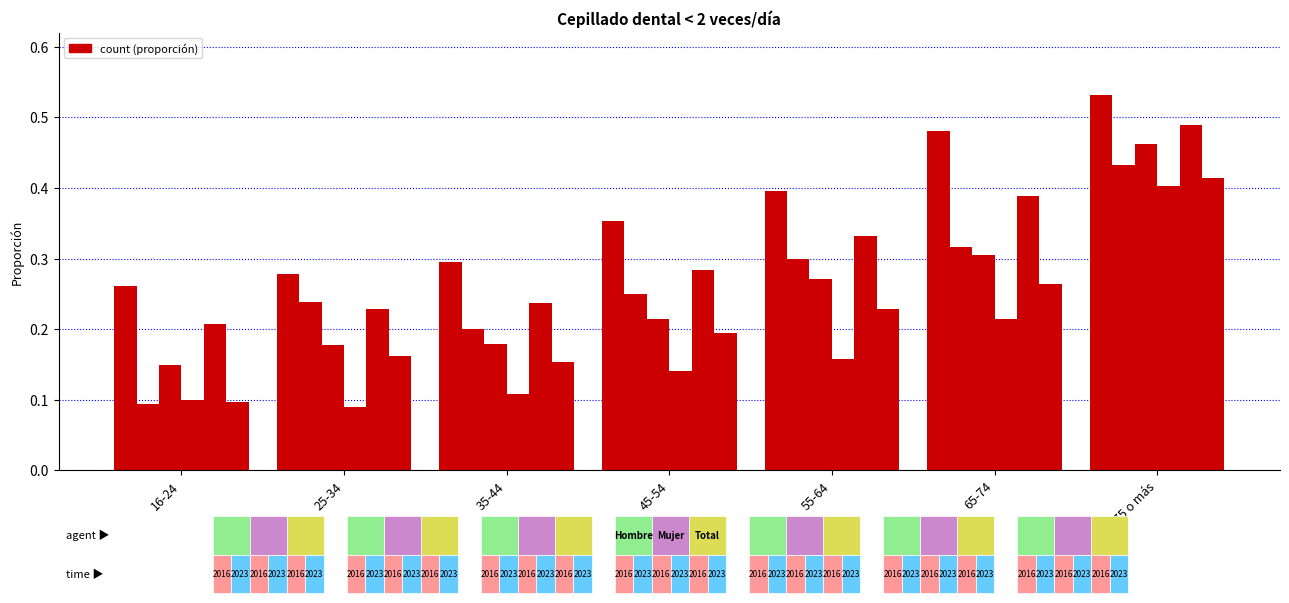

Reading left to right, extract all data points from this chart.

Hombre 2016: 0.3	0.3	0.3	0.4	0.4	0.5	0.5
Hombre 2023: 0.1	0.2	0.2	0.2	0.3	0.3	0.4
Mujer 2016: 0.1	0.2	0.2	0.2	0.3	0.3	0.5
Mujer 2023: 0.1	0.1	0.1	0.1	0.2	0.2	0.4
Total 2016: 0.2	0.2	0.2	0.3	0.3	0.4	0.5
Total 2023: 0.1	0.2	0.2	0.2	0.2	0.3	0.4